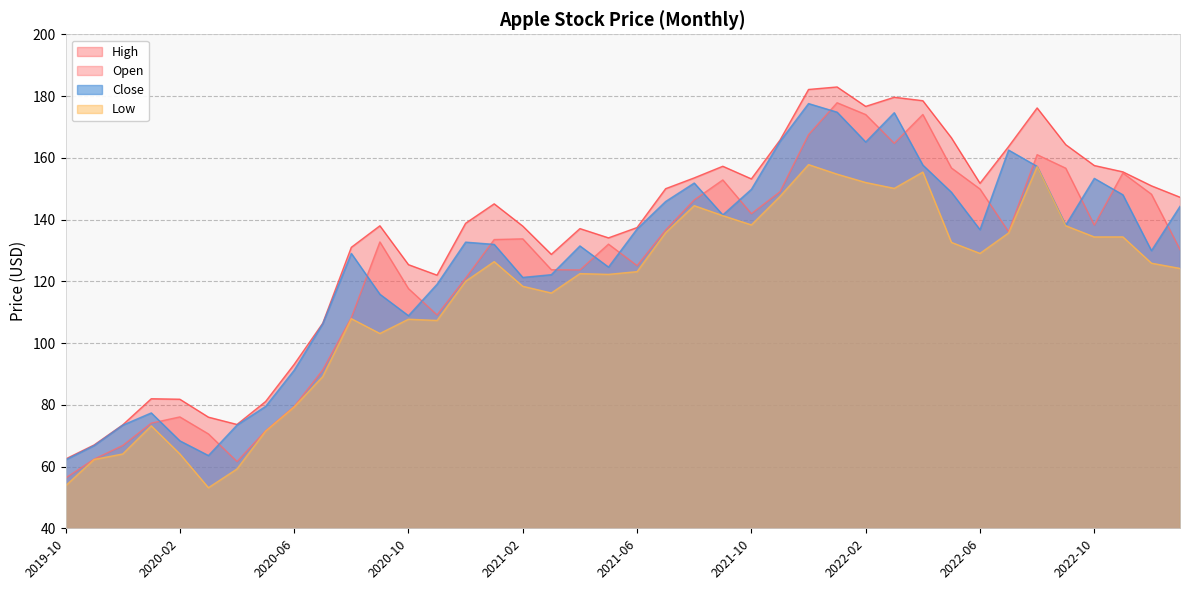

At 2019-10, list the series in order from largest to smallest.

High, Close, Open, Low